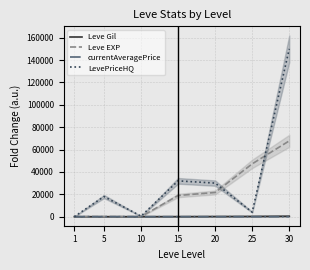

What is the difference between the second highest and second lowest values in the Leve EXP series?

47195.0